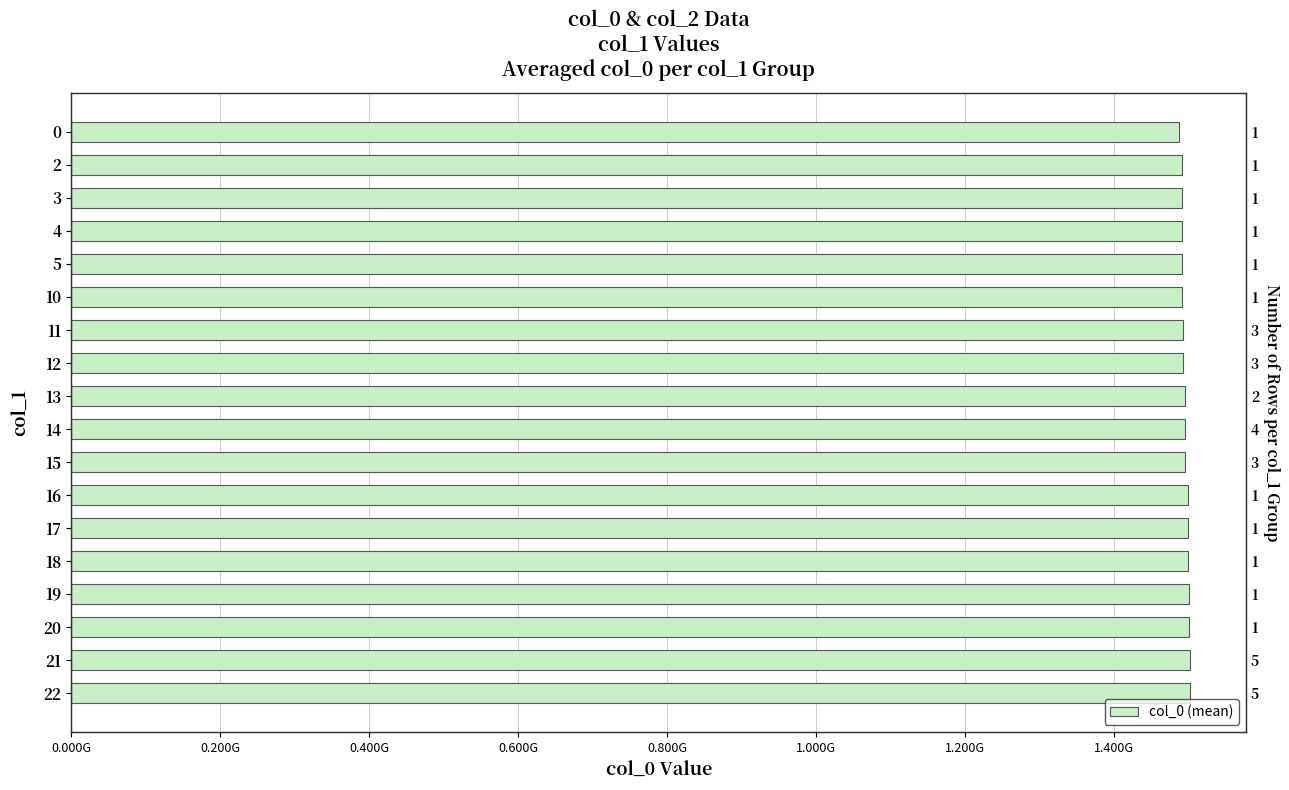

Count the number of data series in this chart.

1